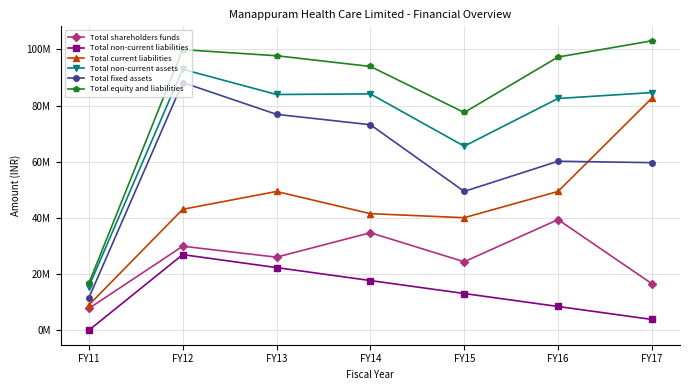

Reading left to right, extract all data points from this chart.

Total shareholders funds: FY11=7749946.0	FY12=29912033.9	FY13=26013705.6	FY14=34716838.0	FY15=24381653.0	FY16=39385443.0	FY17=16574906.0
Total non-current liabilities: FY11=0.0	FY12=26923040.0	FY13=22307600.0	FY14=17692160.0	FY15=13076720.0	FY16=8461280.0	FY17=3845840.0
Total current liabilities: FY11=8973442.0	FY12=43054627.7	FY13=49402542.7	FY14=41505267.0	FY15=40061679.0	FY16=49411540.0	FY17=82617024.0
Total non-current assets: FY11=15544904.0	FY12=92907030.5	FY13=83925480.2	FY14=84138788.0	FY15=65529074.0	FY16=82500266.0	FY17=84620658.0
Total fixed assets: FY11=11528647.0	FY12=88191355.5	FY13=76858511.2	FY14=73169024.0	FY15=49420018.0	FY16=60161149.0	FY17=59661651.0
Total equity and liabilities: FY11=16723388.0	FY12=99889701.6	FY13=97723848.3	FY14=93914265.0	FY15=77520052.0	FY16=97258263.0	FY17=103037770.0